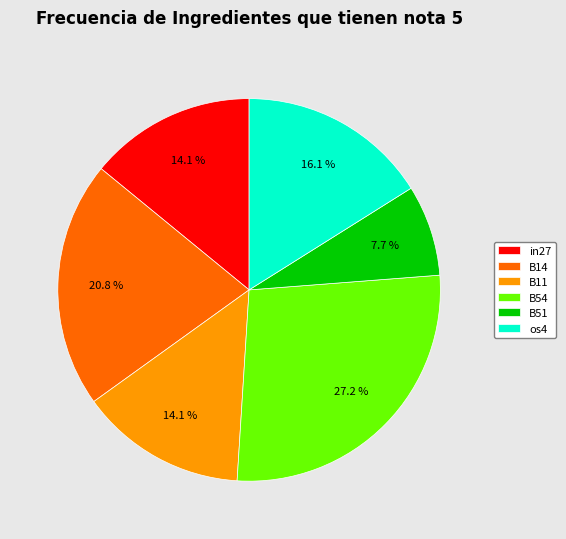

To the nearest percent, what percentage of the pie is in27?

14%